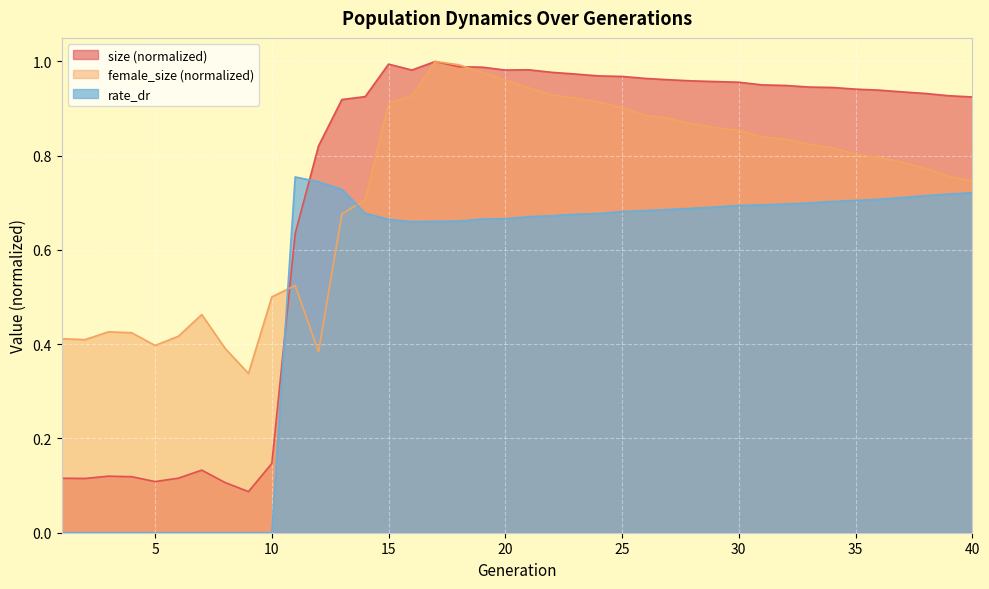

What is the maximum value for rate_dr?

0.8